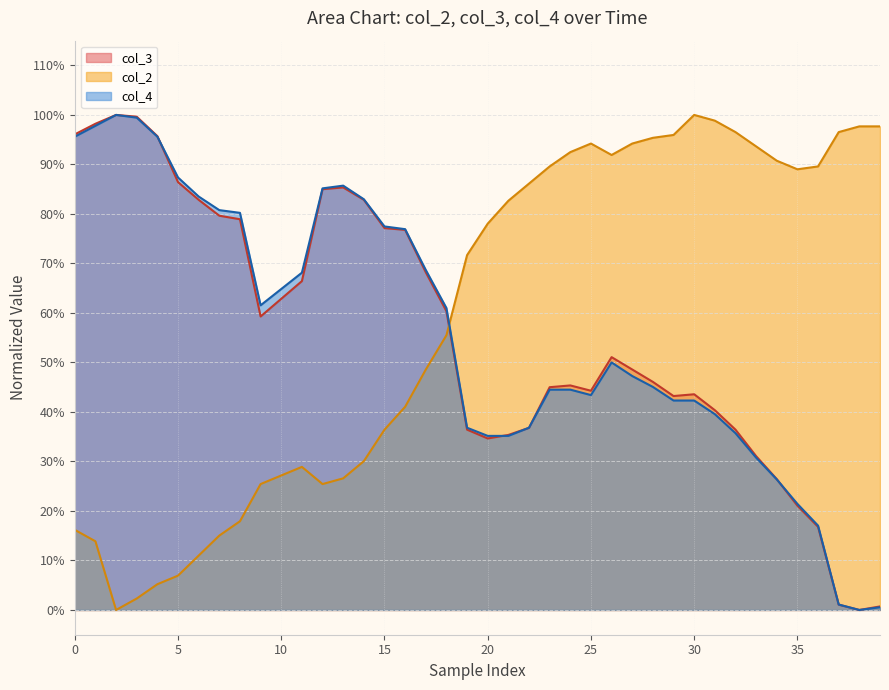

Is the value of col_4 at 15 greater than the value of col_3 at 35?

Yes